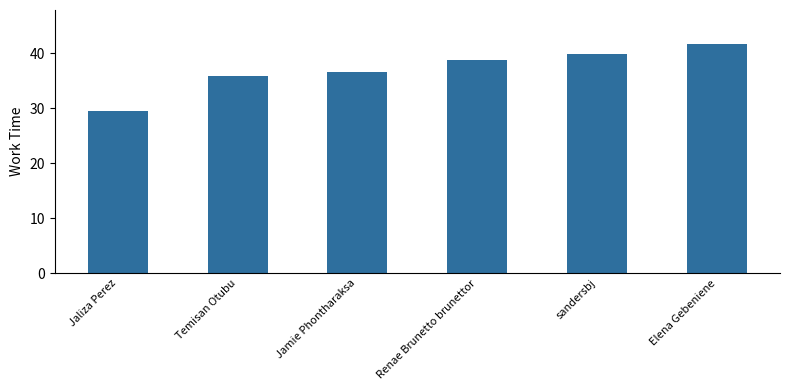

Rank the categories by value from lowest to highest.

Jaliza Perez, Temisan Otubu, Jamie Phontharaksa, Renae Brunetto brunettor, sandersbj, Elena Gebeniene